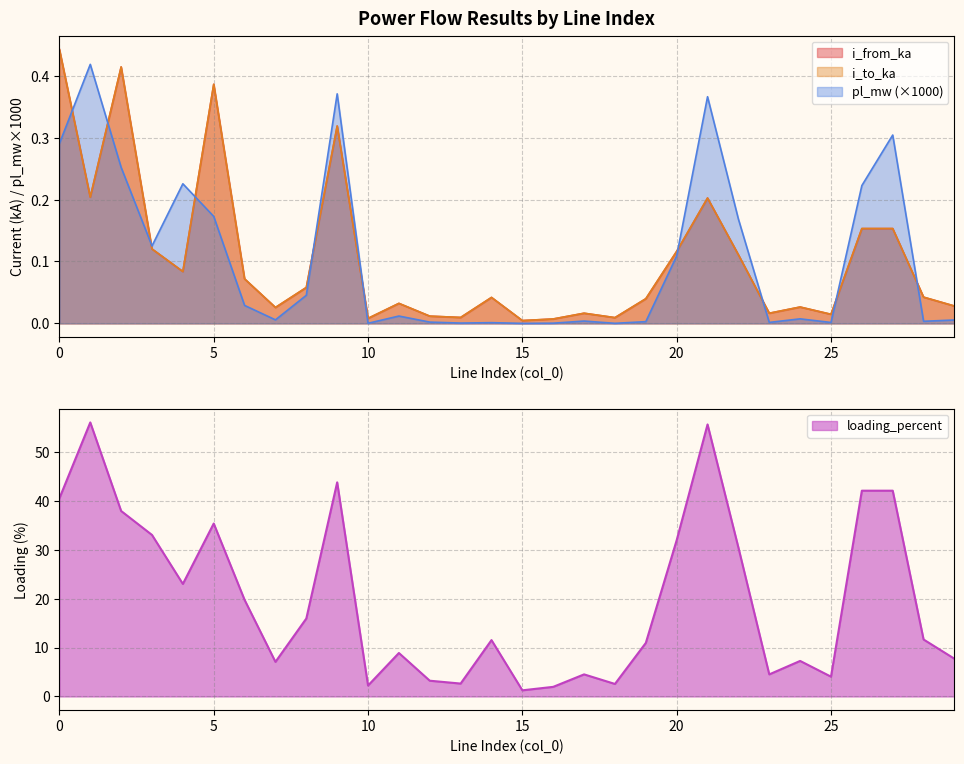

In loading_percent, how many points are higher than both neighbors (excluding endpoints)?

9